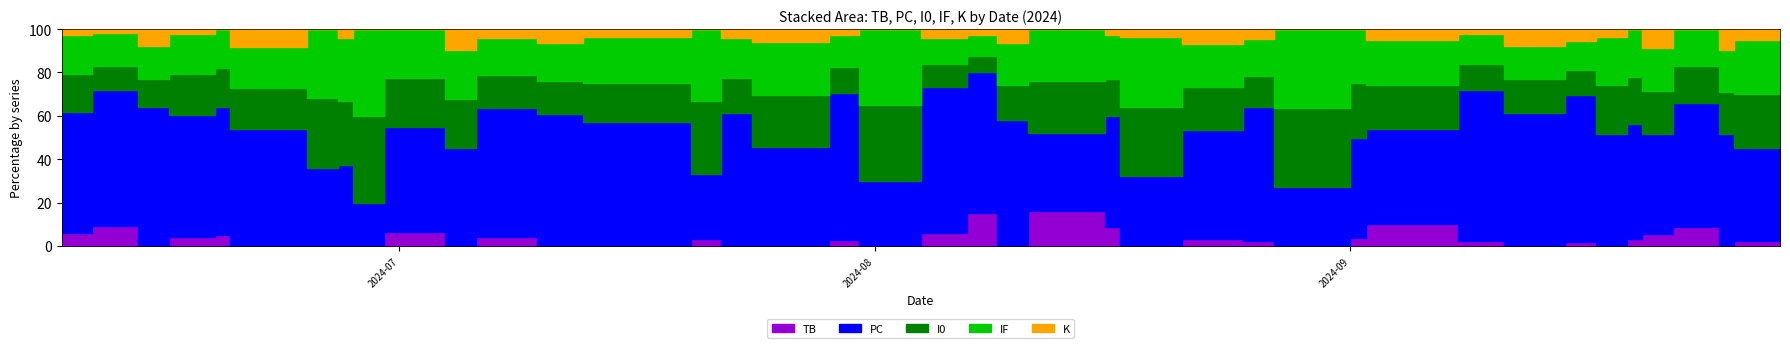

What is the spread (max minus min) of values at 8?

16